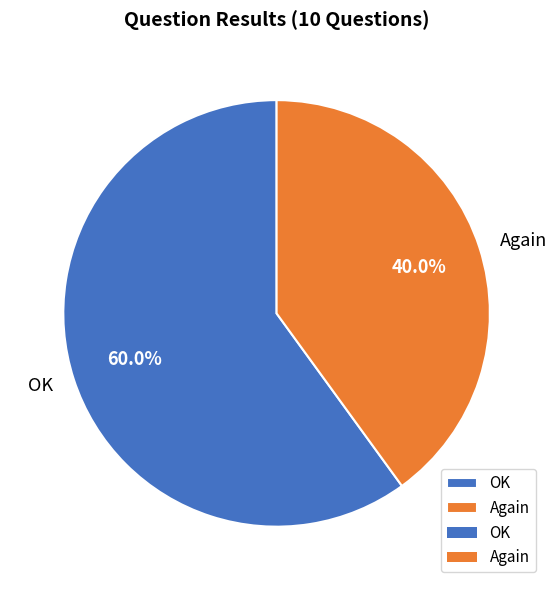

Which slice is the smallest?

Again